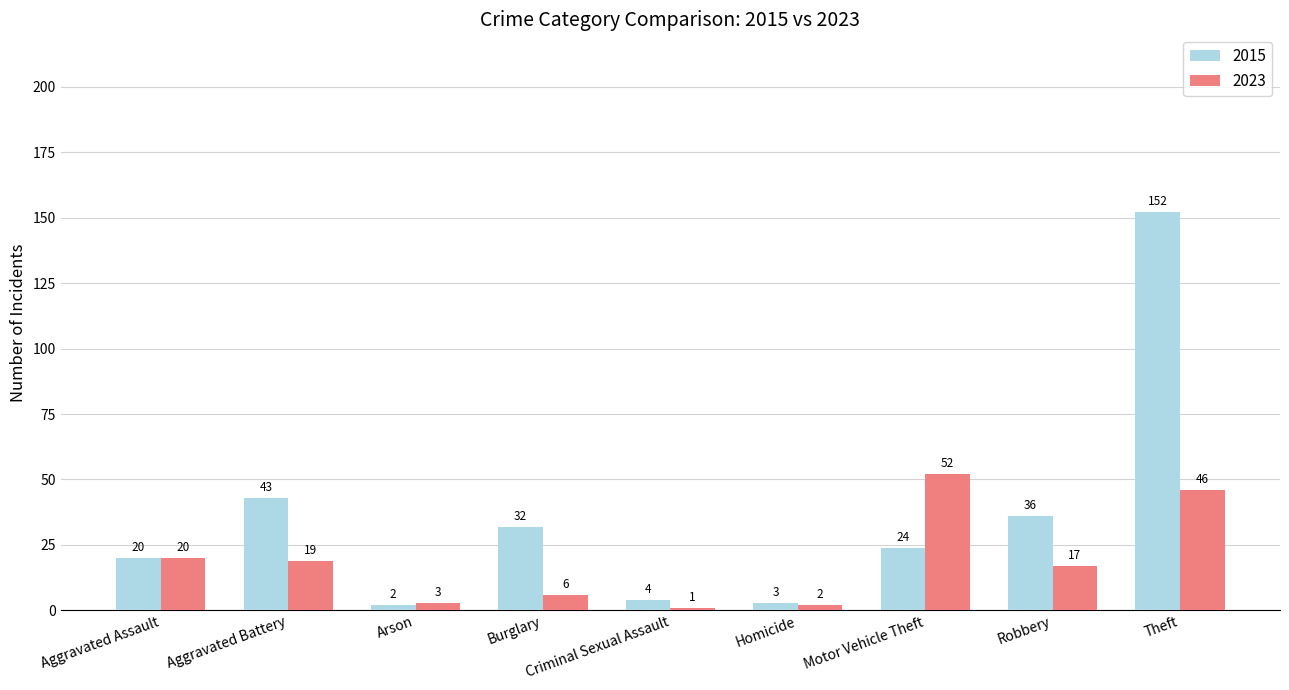

Reading left to right, what are all the values shown in this chart?

2015: Aggravated Assault=20	Aggravated Battery=43	Arson=2	Burglary=32	Criminal Sexual Assault=4	Homicide=3	Motor Vehicle Theft=24	Robbery=36	Theft=152
2023: Aggravated Assault=20	Aggravated Battery=19	Arson=3	Burglary=6	Criminal Sexual Assault=1	Homicide=2	Motor Vehicle Theft=52	Robbery=17	Theft=46